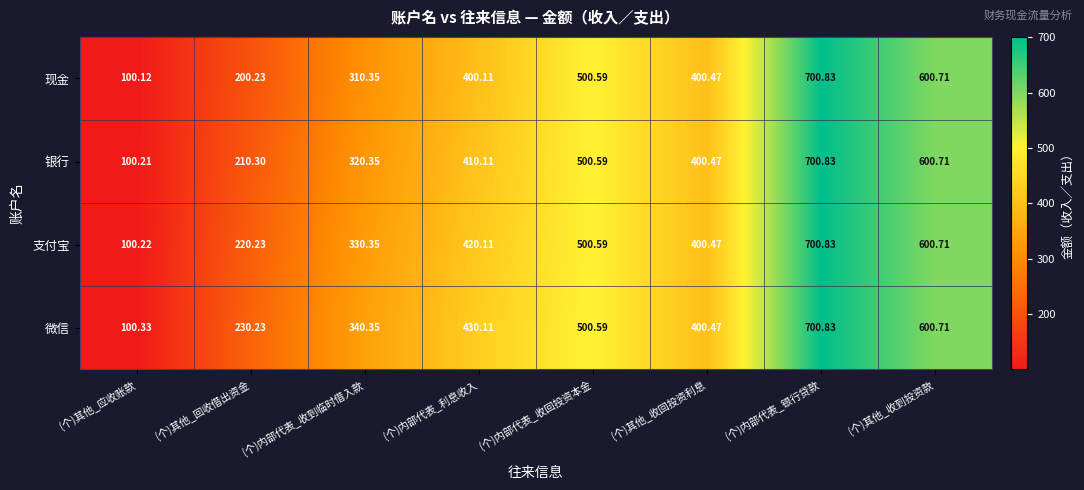

Which label corresponds to the largest value in the chart?

(个)内部代表_银行贷款